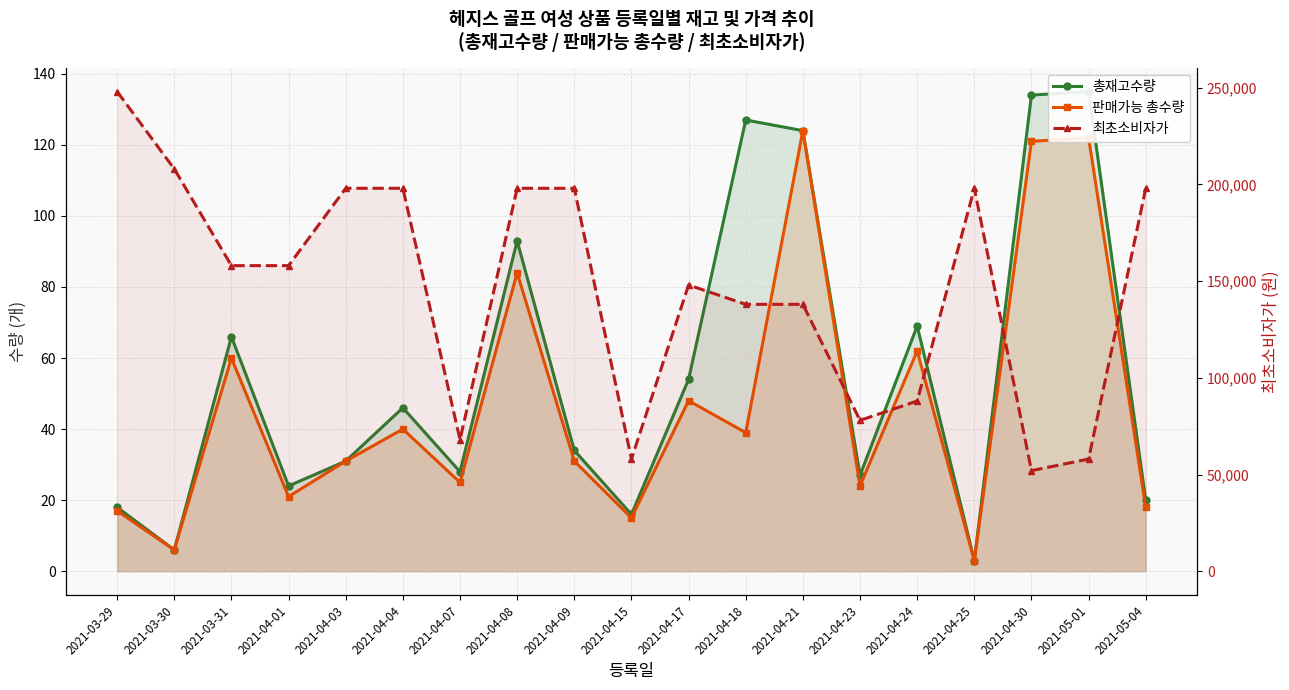

What is the label of the 18th point from the right?

2021-03-30